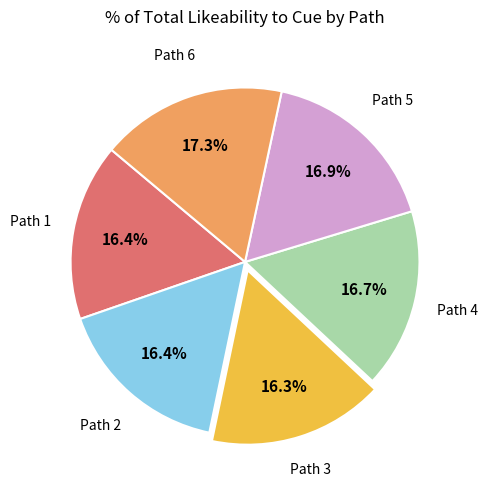

How many slices are in this pie chart?

6